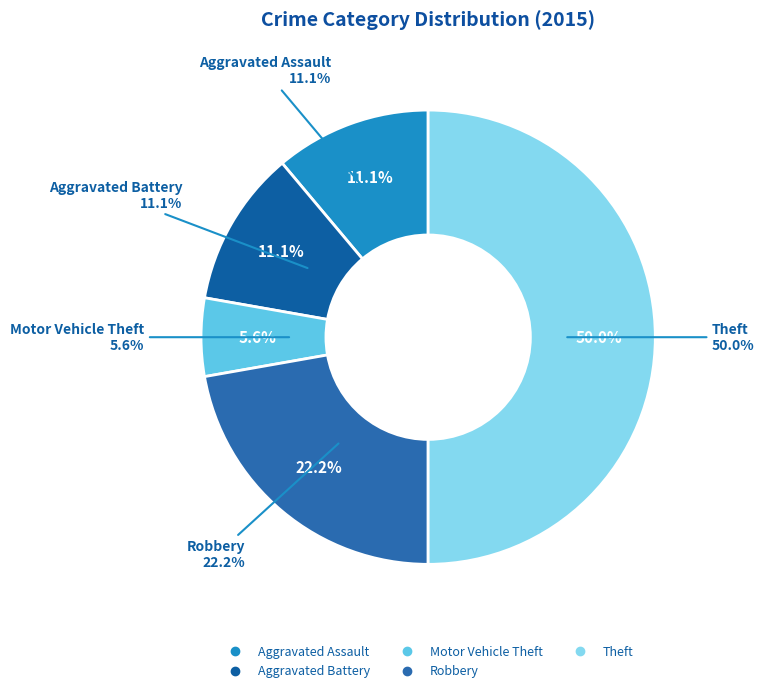

The Aggravated Battery slice represents 11% of the pie. True or false?

True